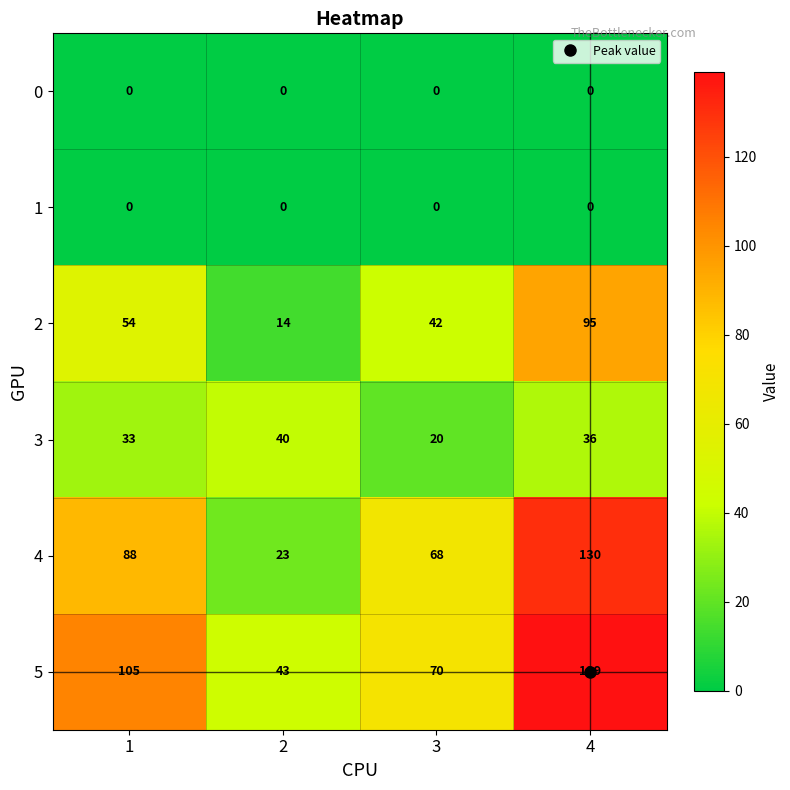

What is the greatest value displayed?

139